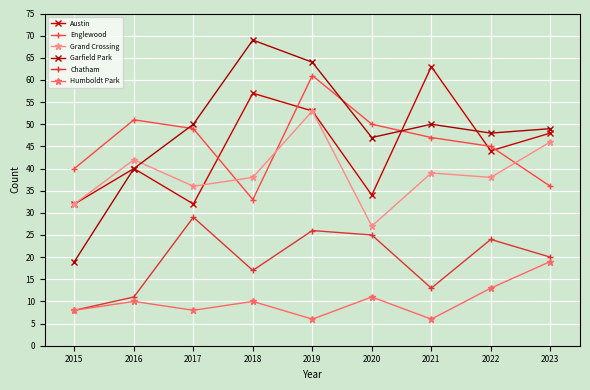

List the labels in order of Garfield Park value, smallest first.

2015, 2016, 2020, 2022, 2023, 2017, 2021, 2019, 2018